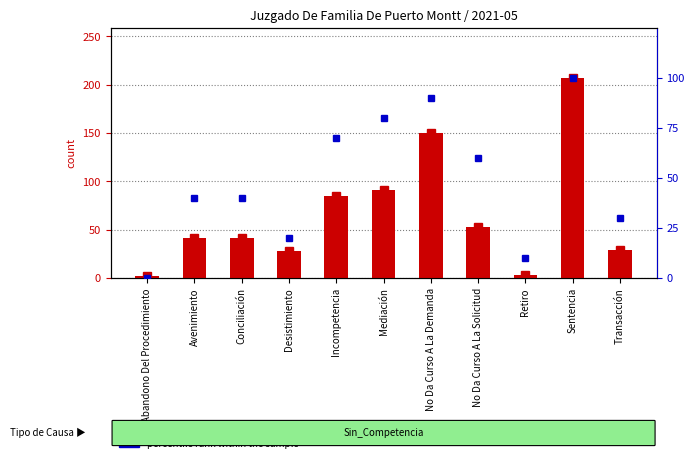

Does the chart contain any negative values?

No